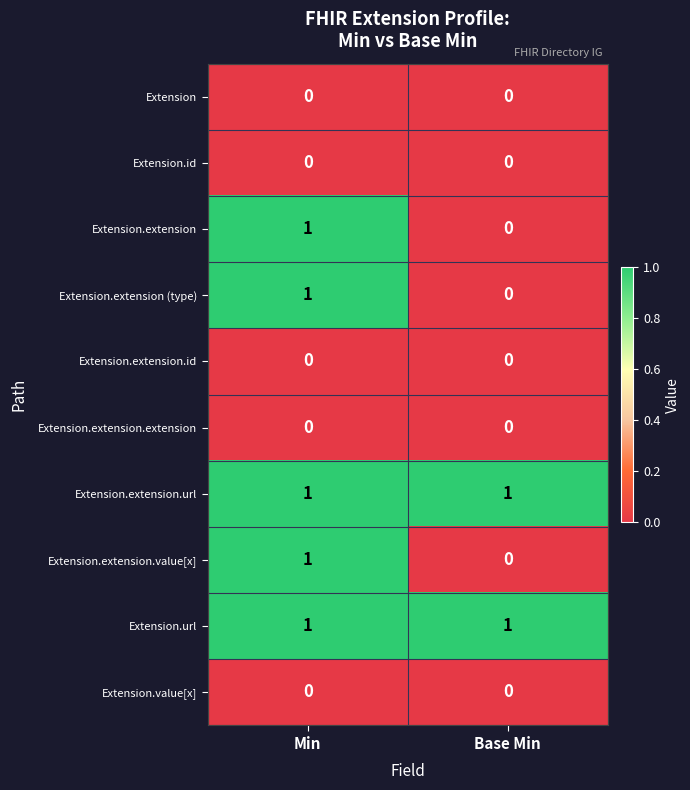

What is the greatest value displayed?

1